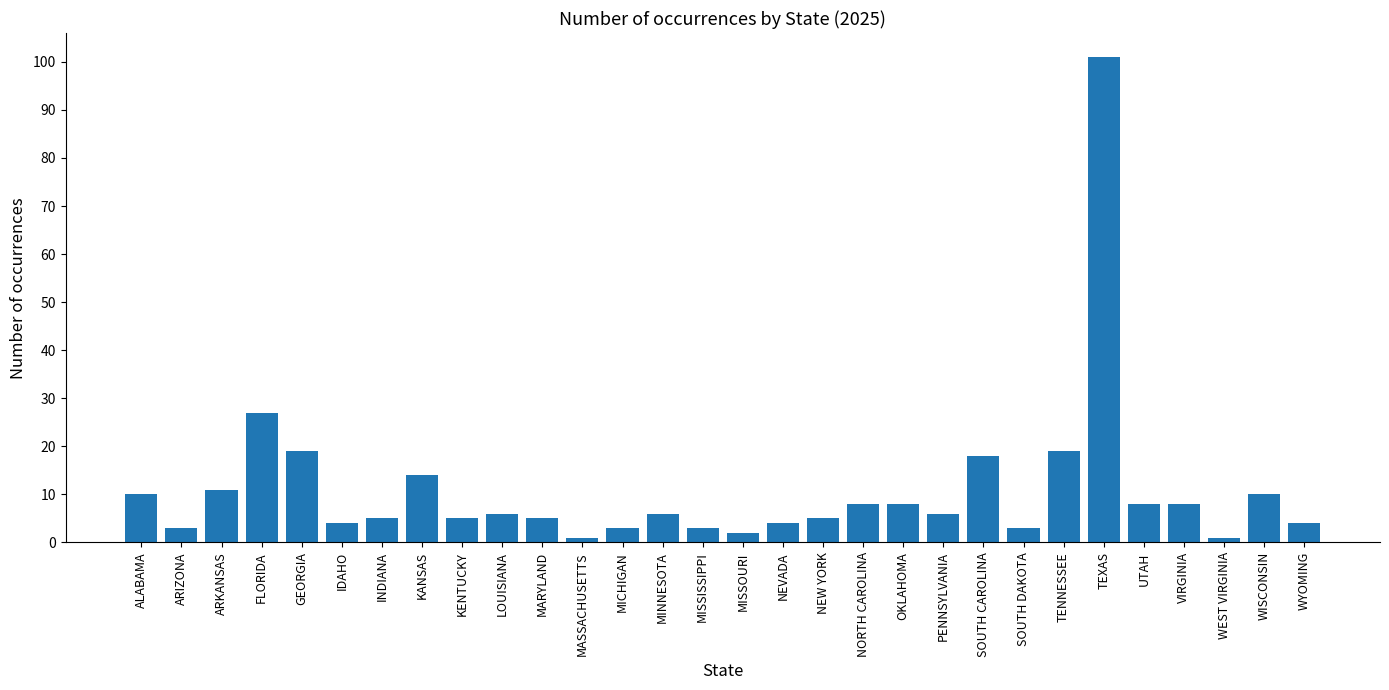

What is the sum of all values?

327